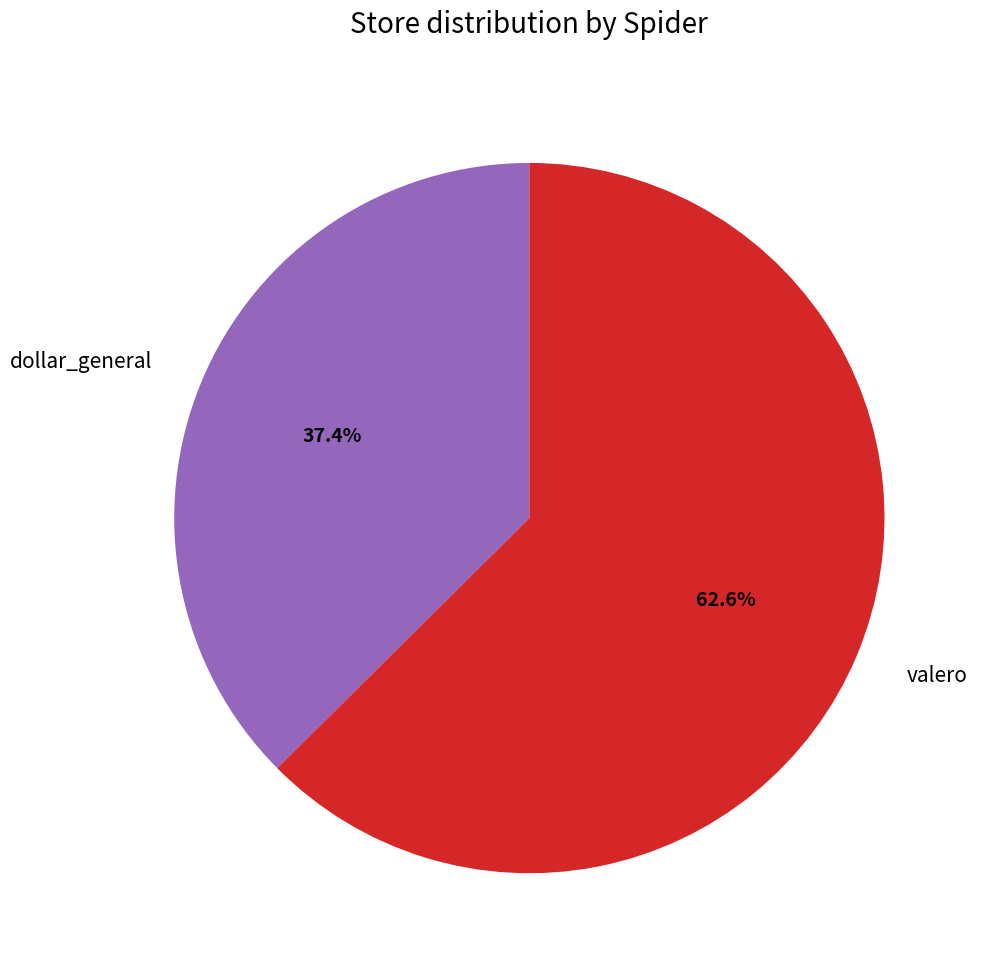

What is the largest slice in the pie chart?

valero